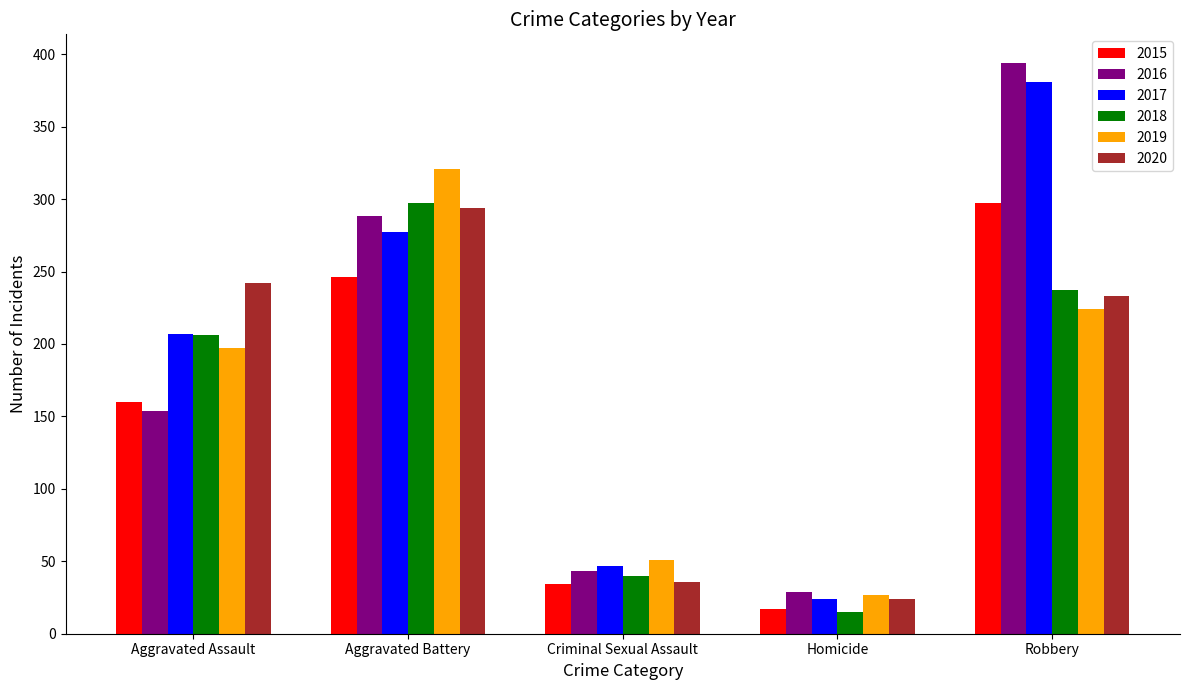

Which label corresponds to the largest value in the chart?

Robbery